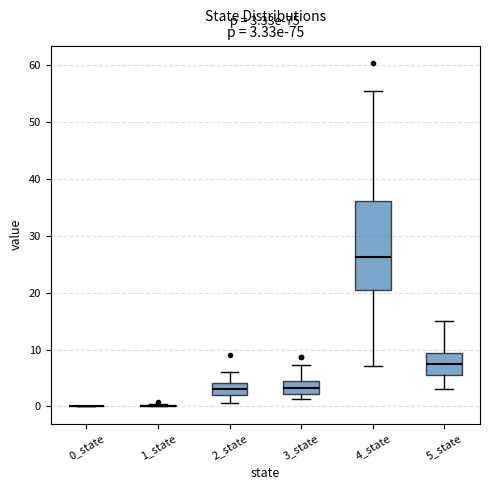

Comparing the boxes themselves (not the whiskers), which one is the tallest?

4_state